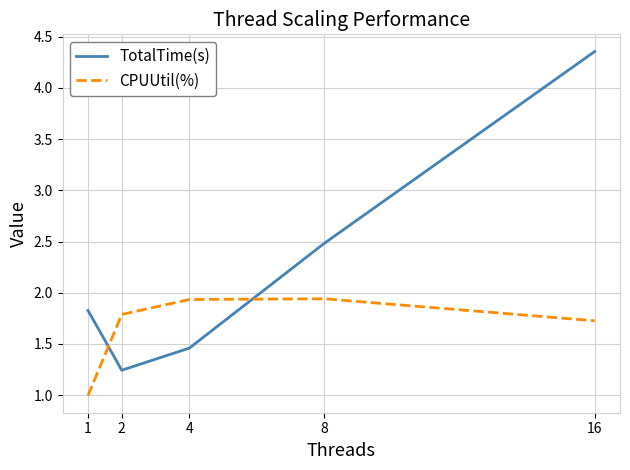

What is the difference between the CPUUtil(%) values at 1 and 8?

0.9